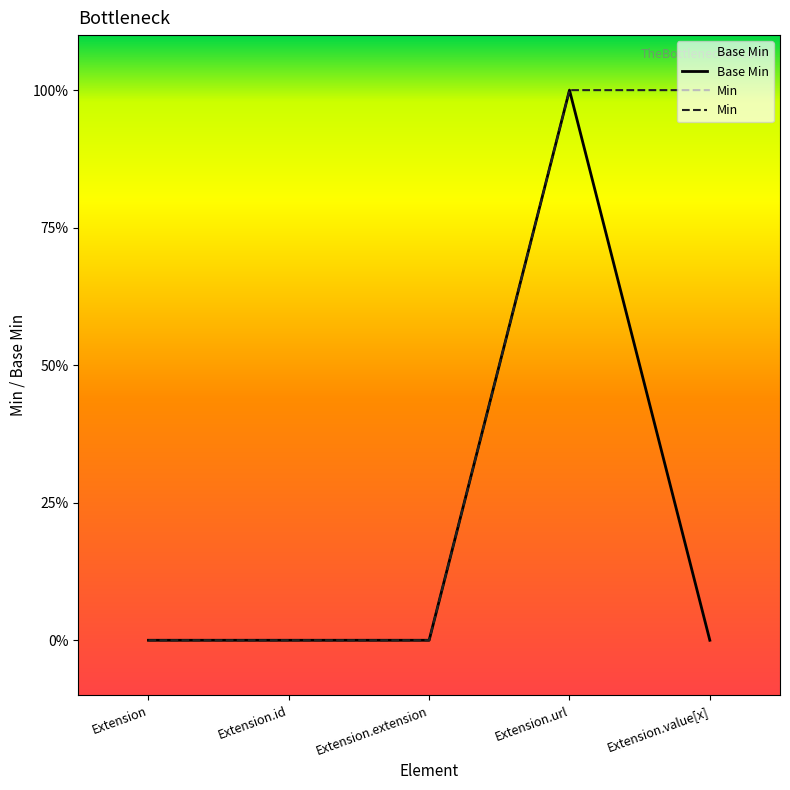

Is this an area chart (filled region under the line)?

No